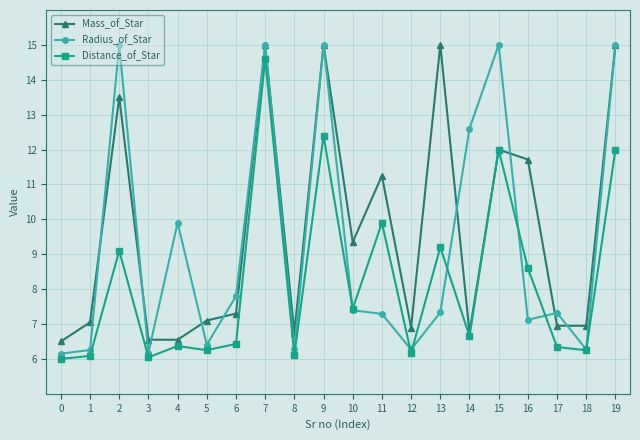

What is the total value across all series at 9?

42.4